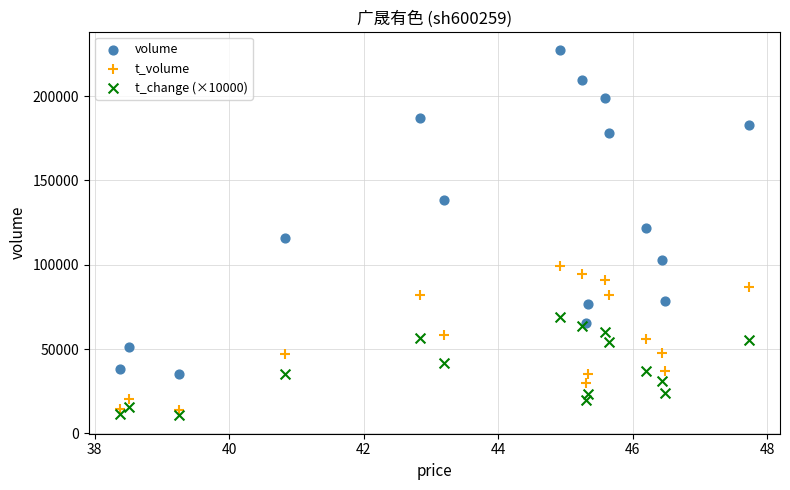

Which series has the largest Y range (max minus min)?

volume